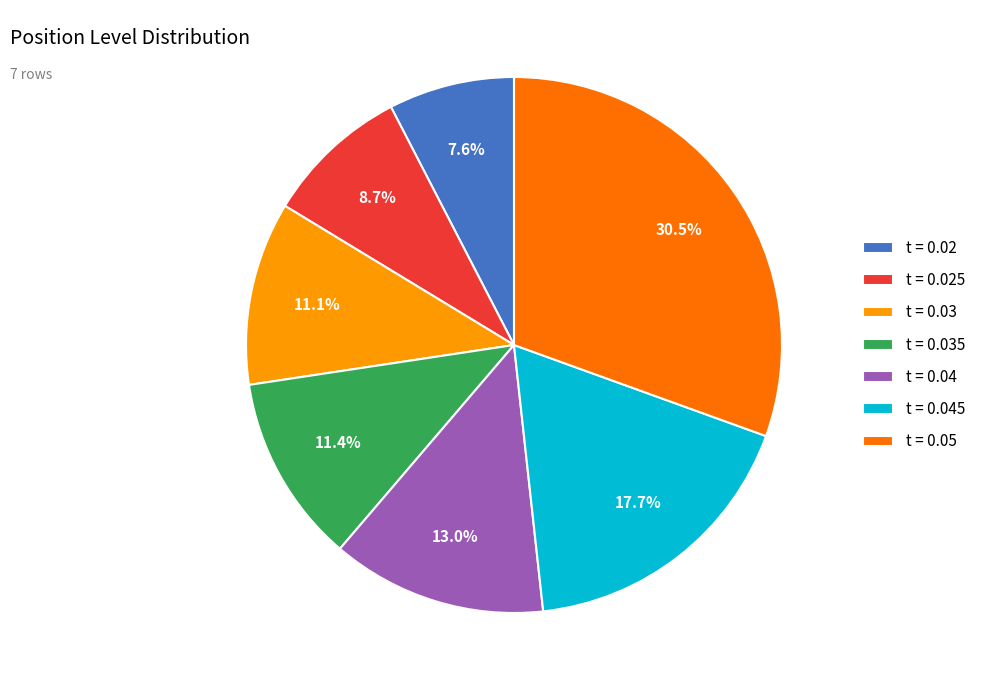

Combined, do t = 0.025 and t = 0.03 account for over 50%?

No